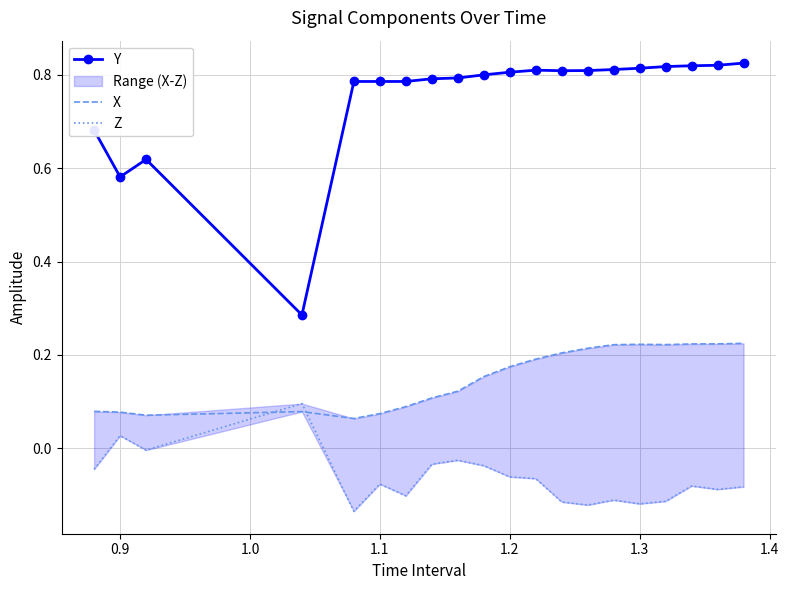

How many values in the Z series exceed 0?

2